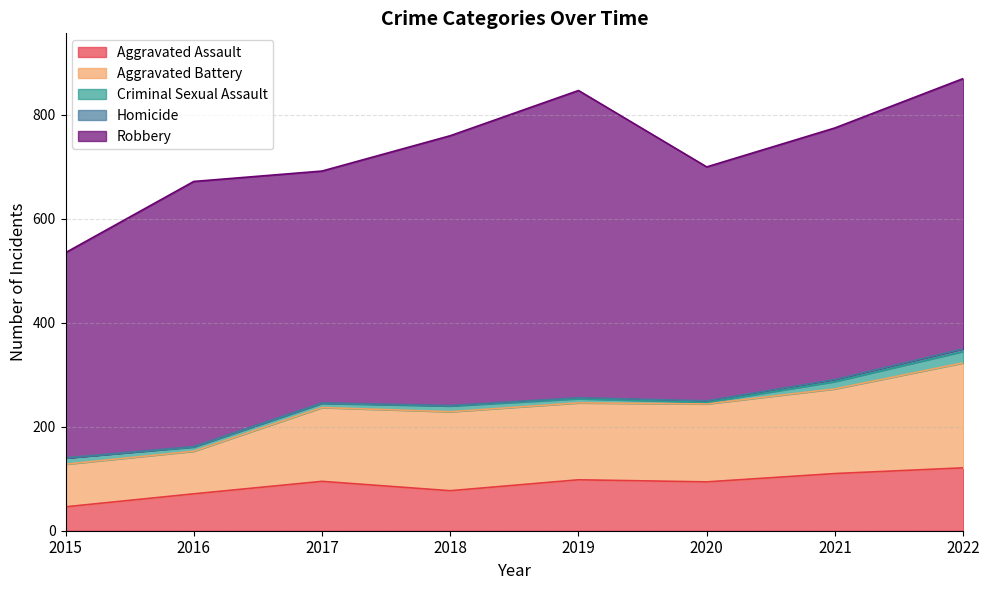

True or false: Aggravated Assault and Robbery cross at least once.

False